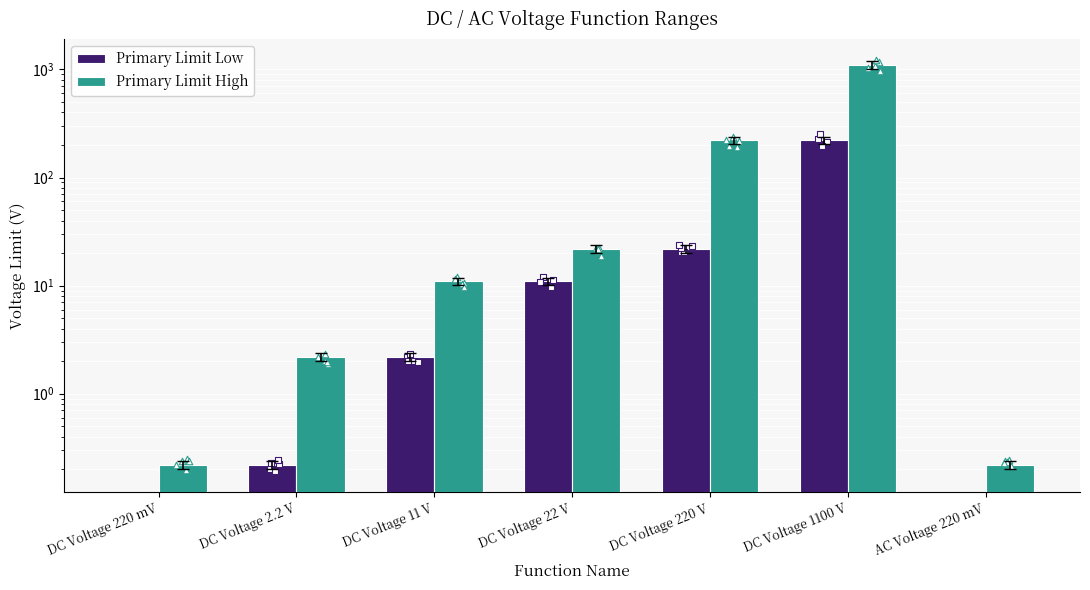

Which series has the largest Y range (max minus min)?

Primary Limit High